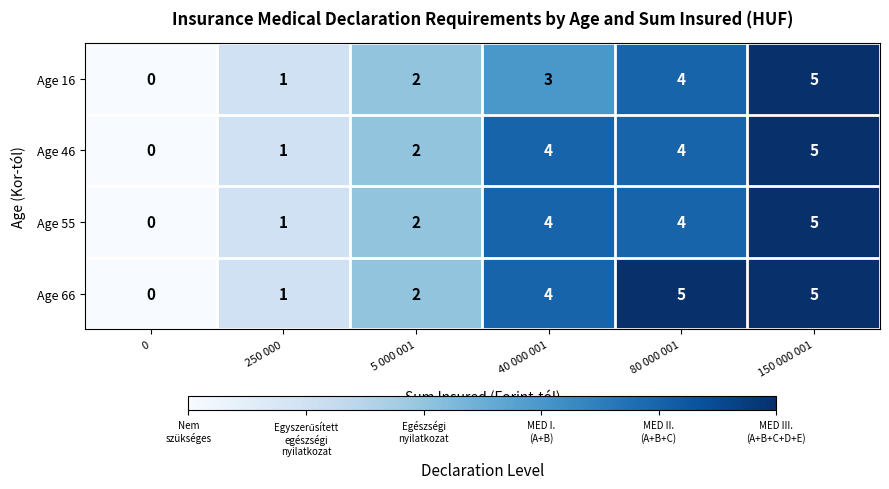

What is the greatest value displayed?

5